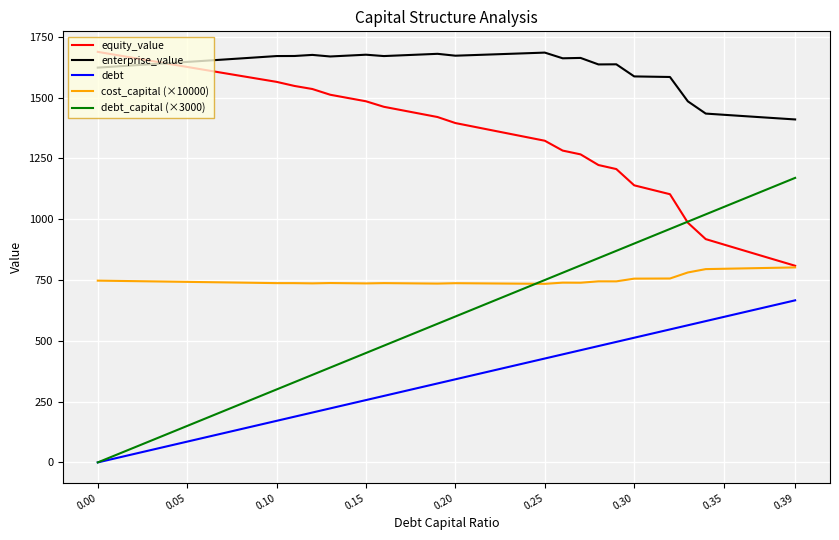

Which series has the widest spread of values?

debt_capital (×3000)